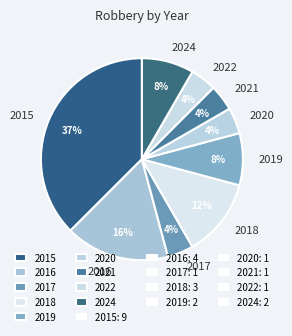

Is it true that 2018 is 19% of the pie?

False